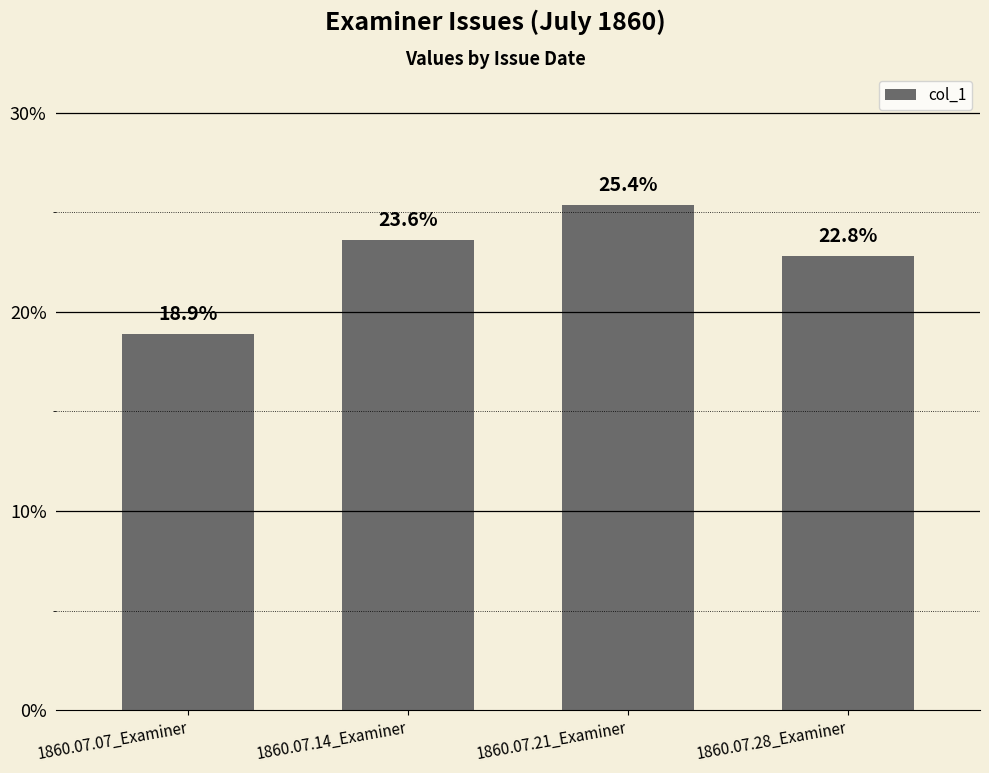

Are the bars horizontal?

No